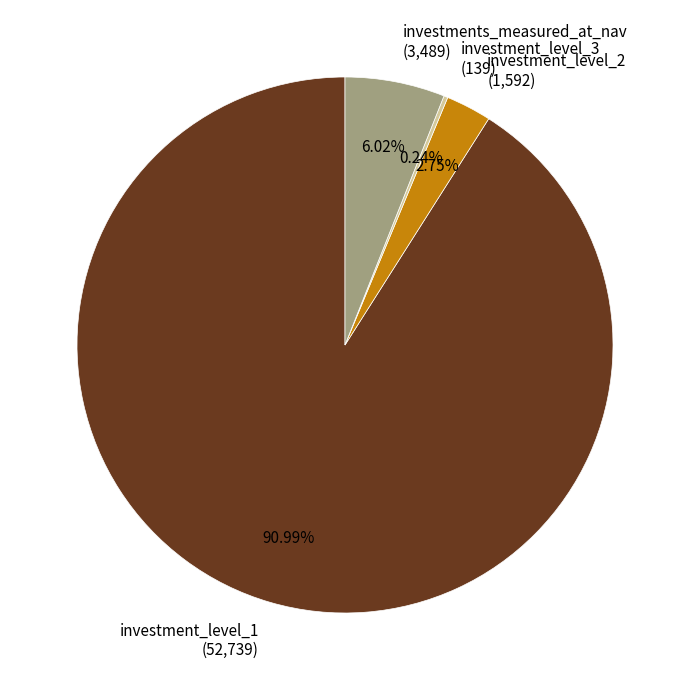

Between investment_level_2 and investments_measured_at_nav, which is larger?

investments_measured_at_nav